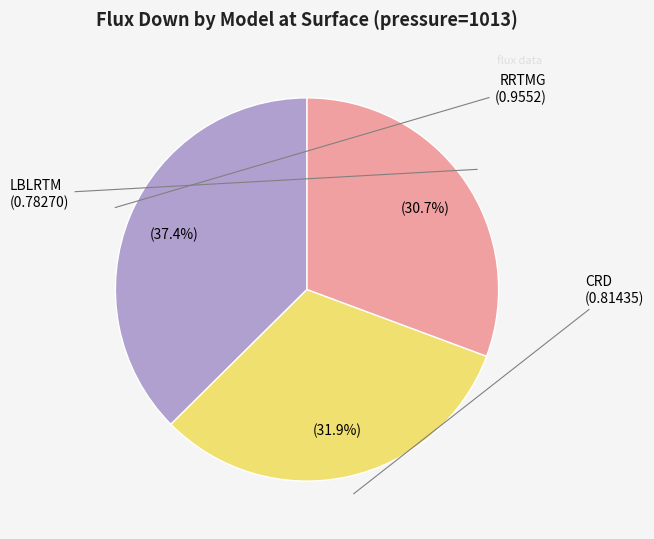

Is there any slice that represents more than half of the pie?

No